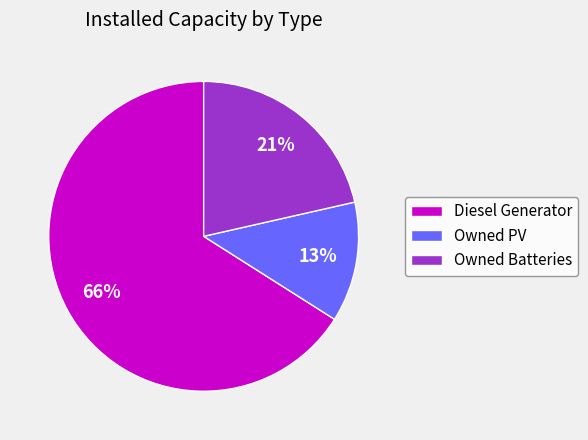

Which slice represents more than half of the pie?

Diesel Generator